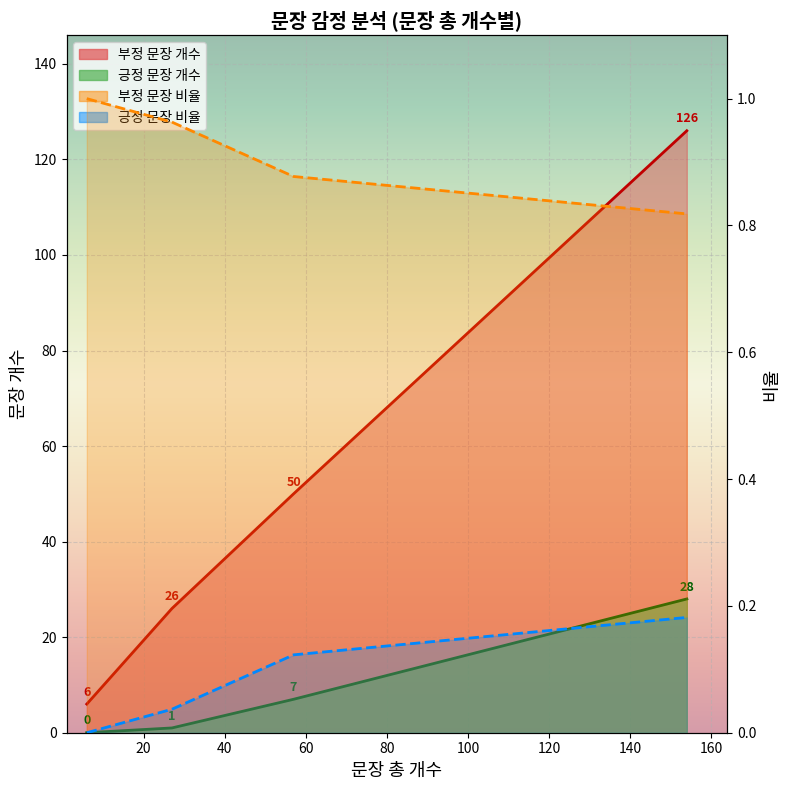

How many 부정 문장 개수 values are between 26 and 126?

3